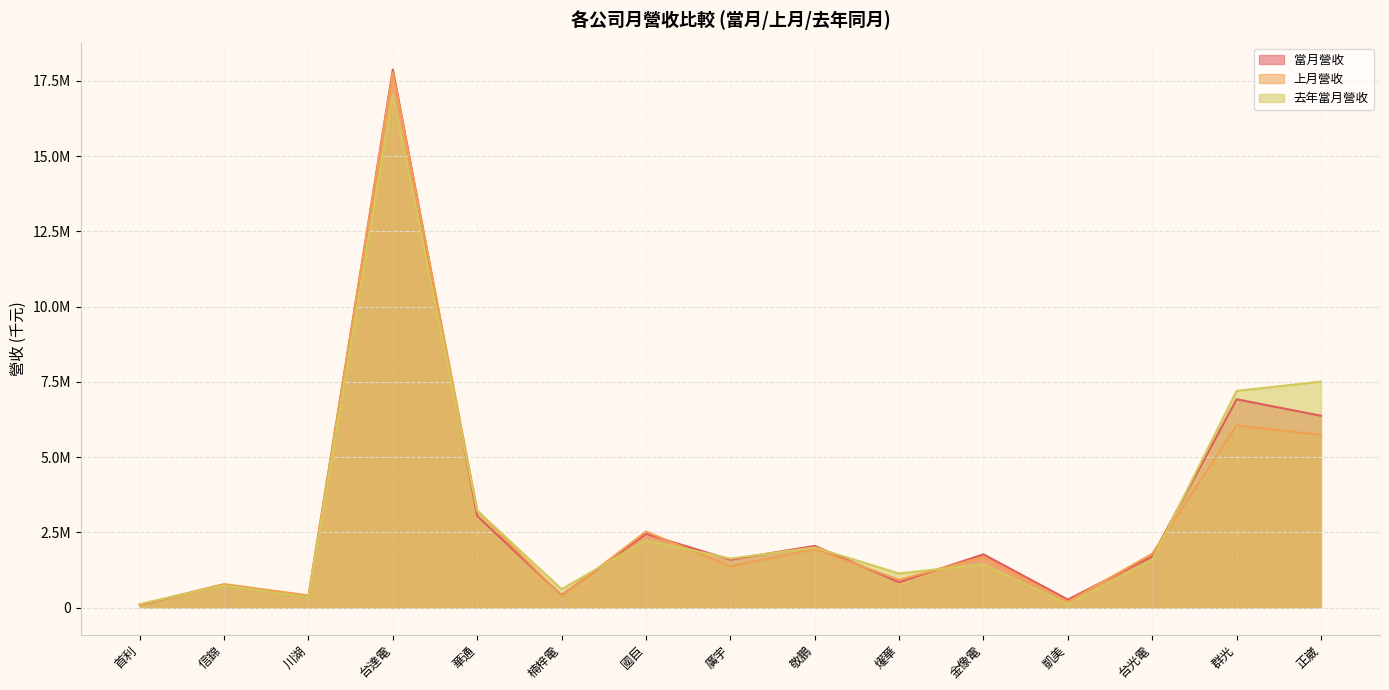

Between 廣宇 and 燿華, which is larger?

廣宇